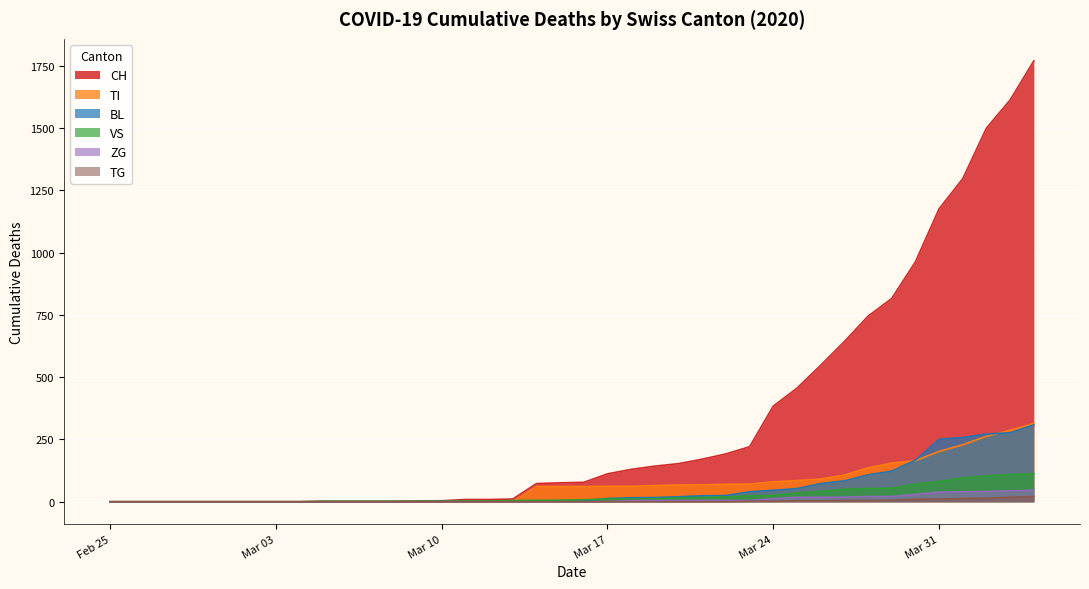

What is the label of the 3rd point from the right?

2020-04-02